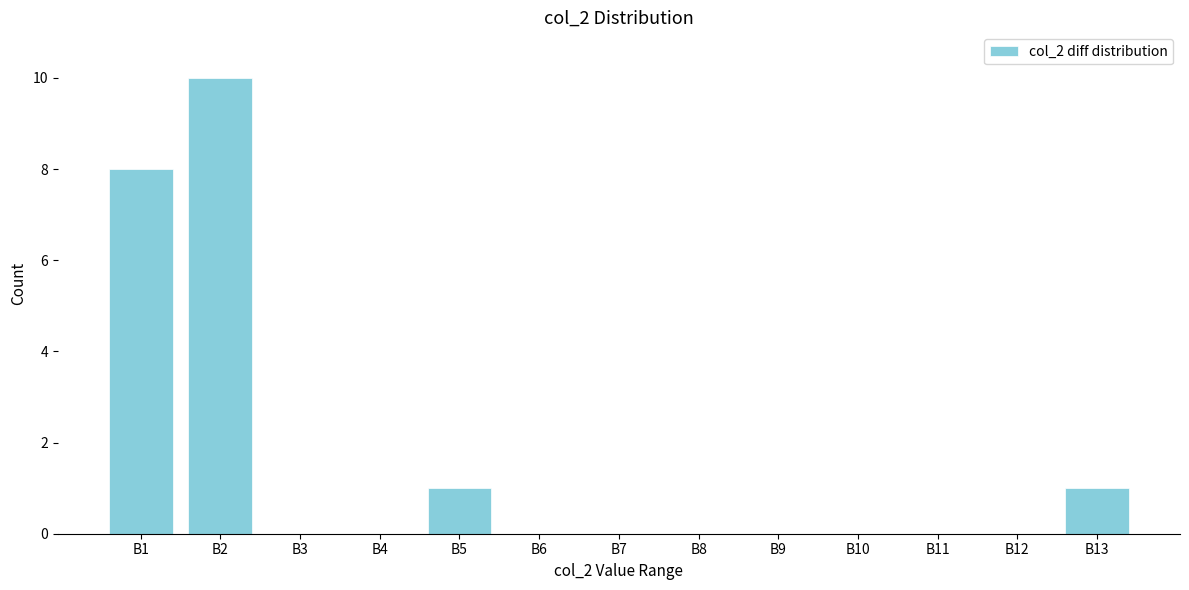

Reading right to left, extract all data points from this chart.

B13=1	B12=0	B11=0	B10=0	B9=0	B8=0	B7=0	B6=0	B5=1	B4=0	B3=0	B2=10	B1=8